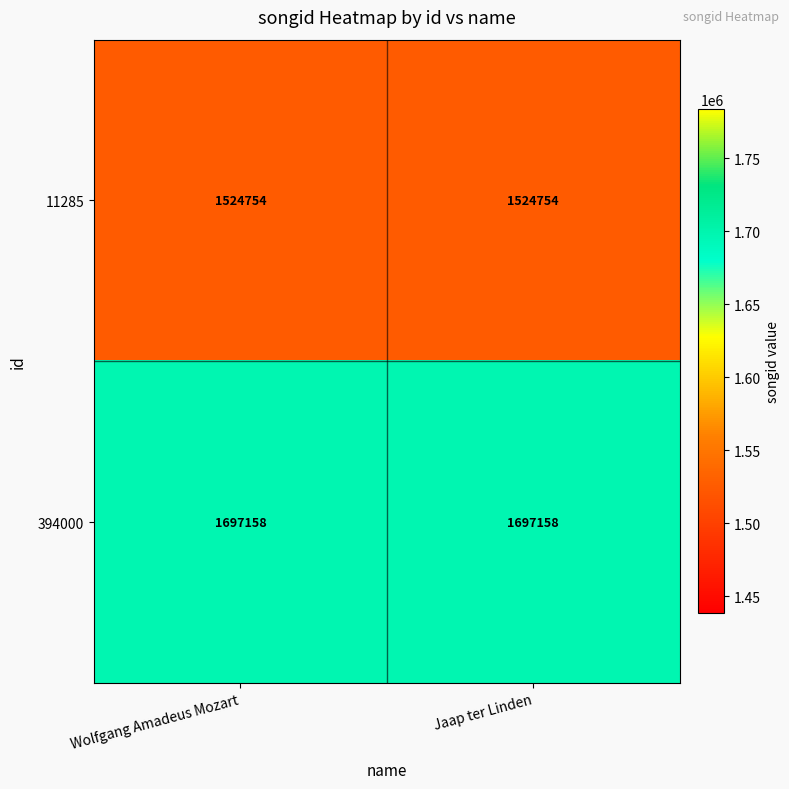

Rank the series by their maximum value, from highest to lowest.

394000, 11285